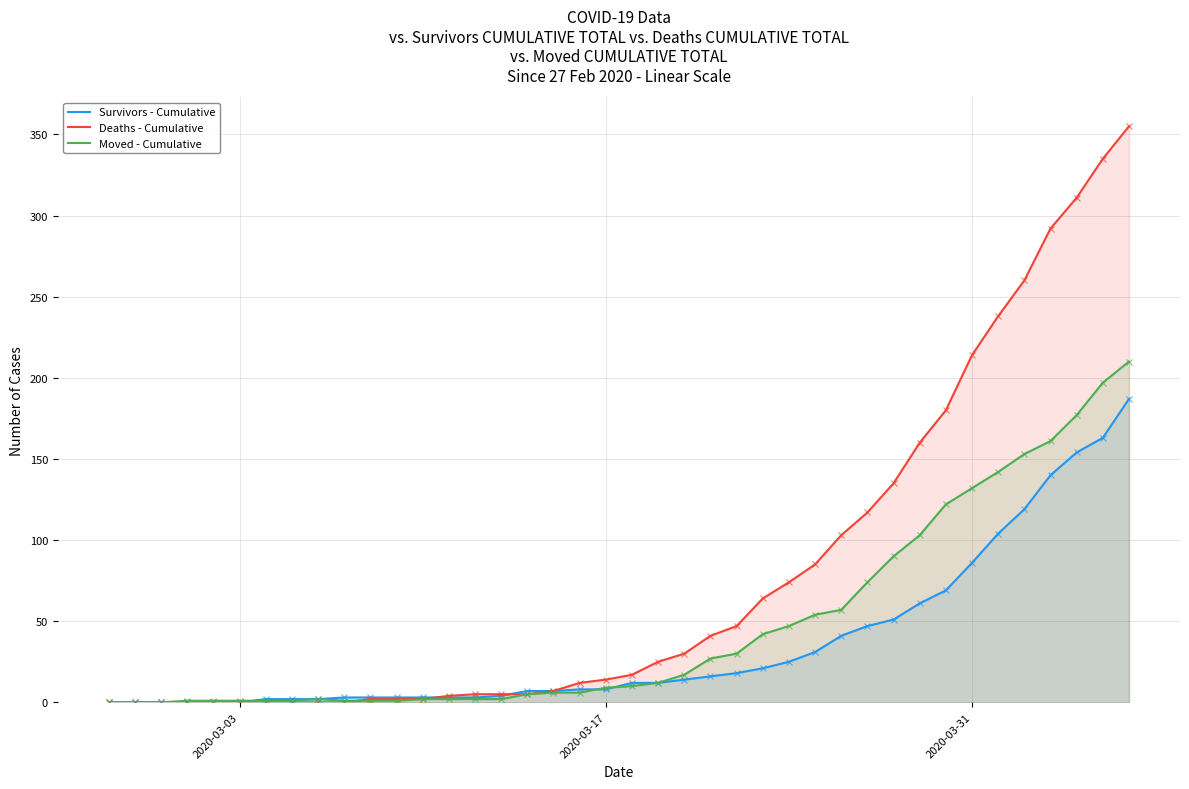

How many values in the Deaths - Cumulative series exceed 17?

19